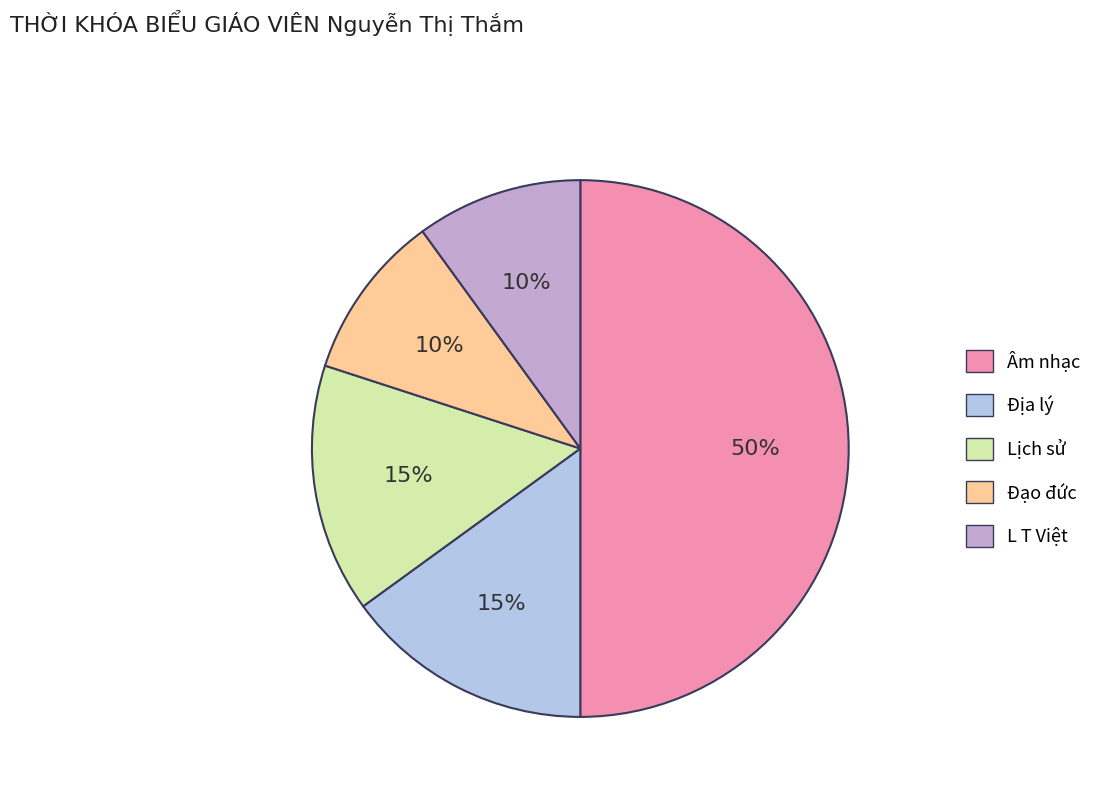

Does Lịch sử represent more than half of the total?

No